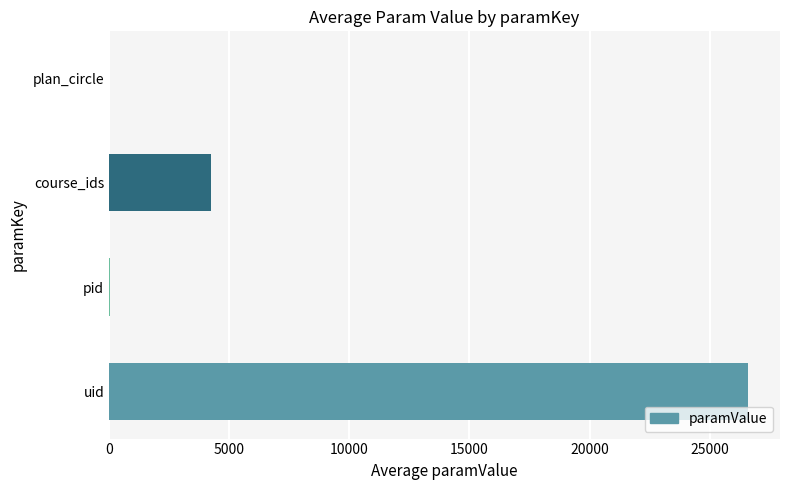

What is the maximum value shown in the chart?

26591.7